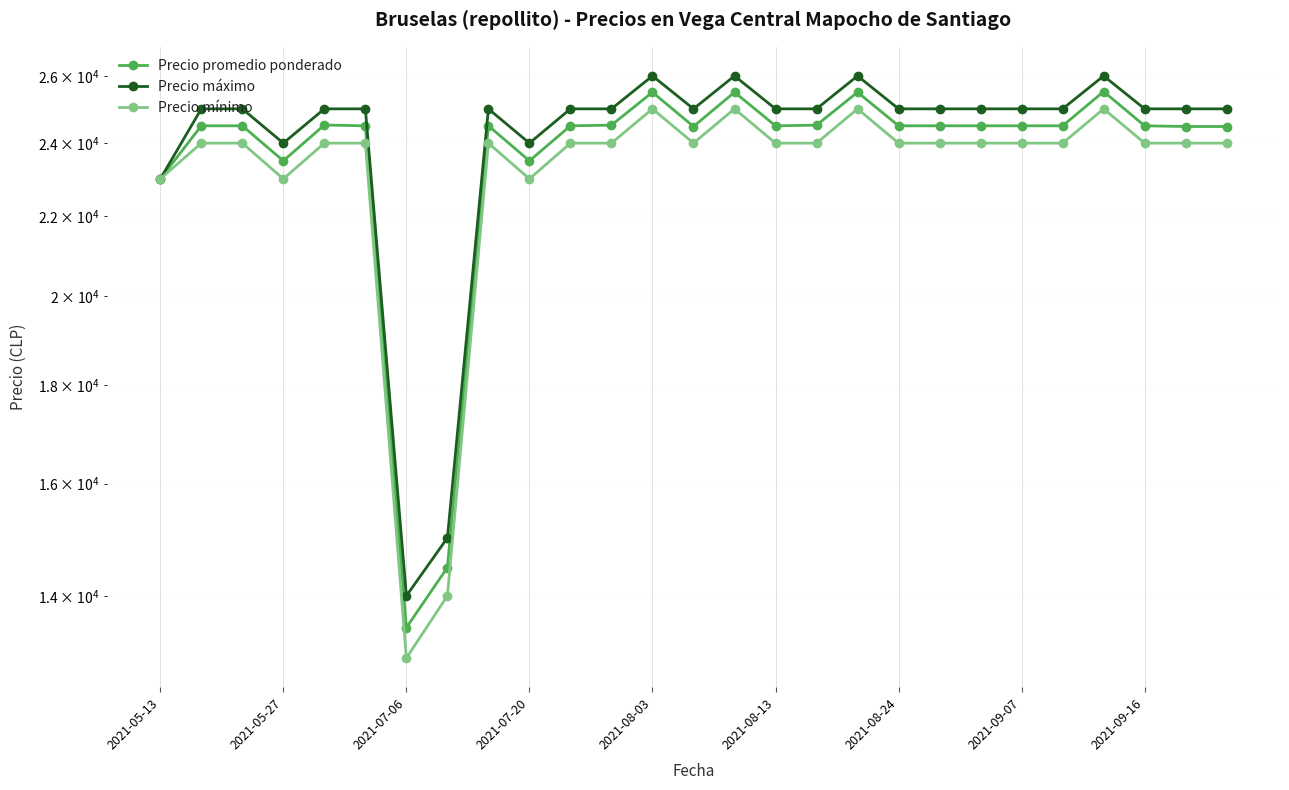

List the series in order of their peak value, highest first.

Precio máximo, Precio promedio ponderado, Precio mínimo